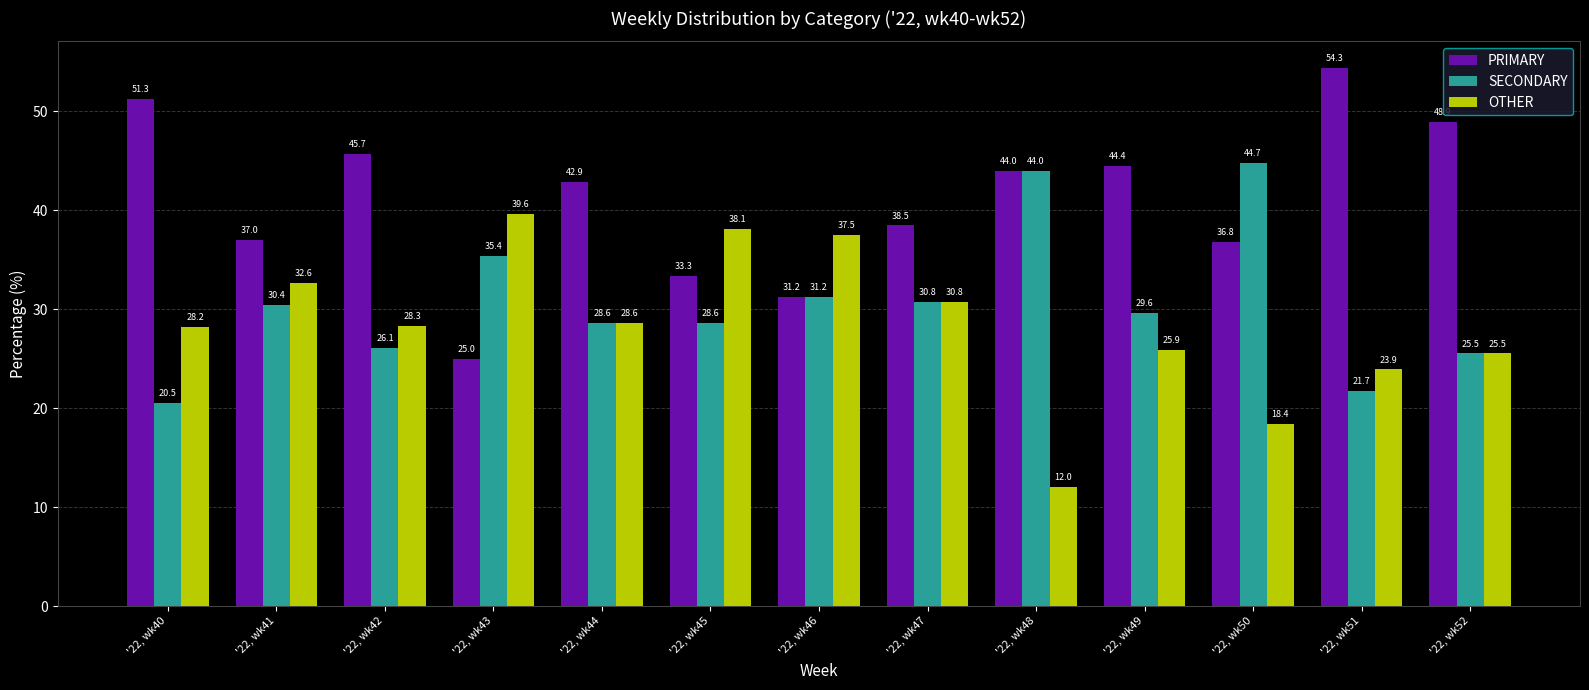

Where is OTHER nearest to the value 25?

'22, wk52